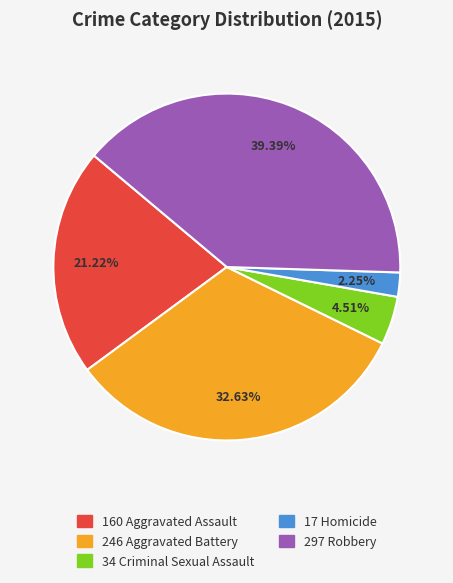

Is there any slice that represents more than half of the pie?

No